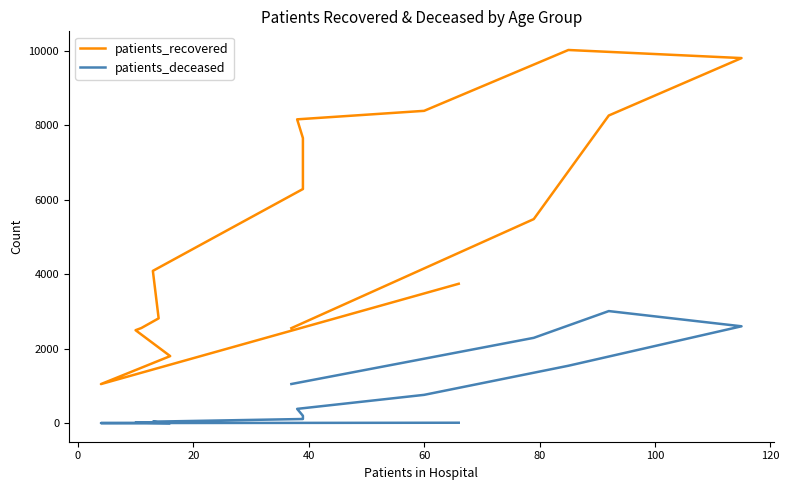

What is the greatest value displayed?

10014